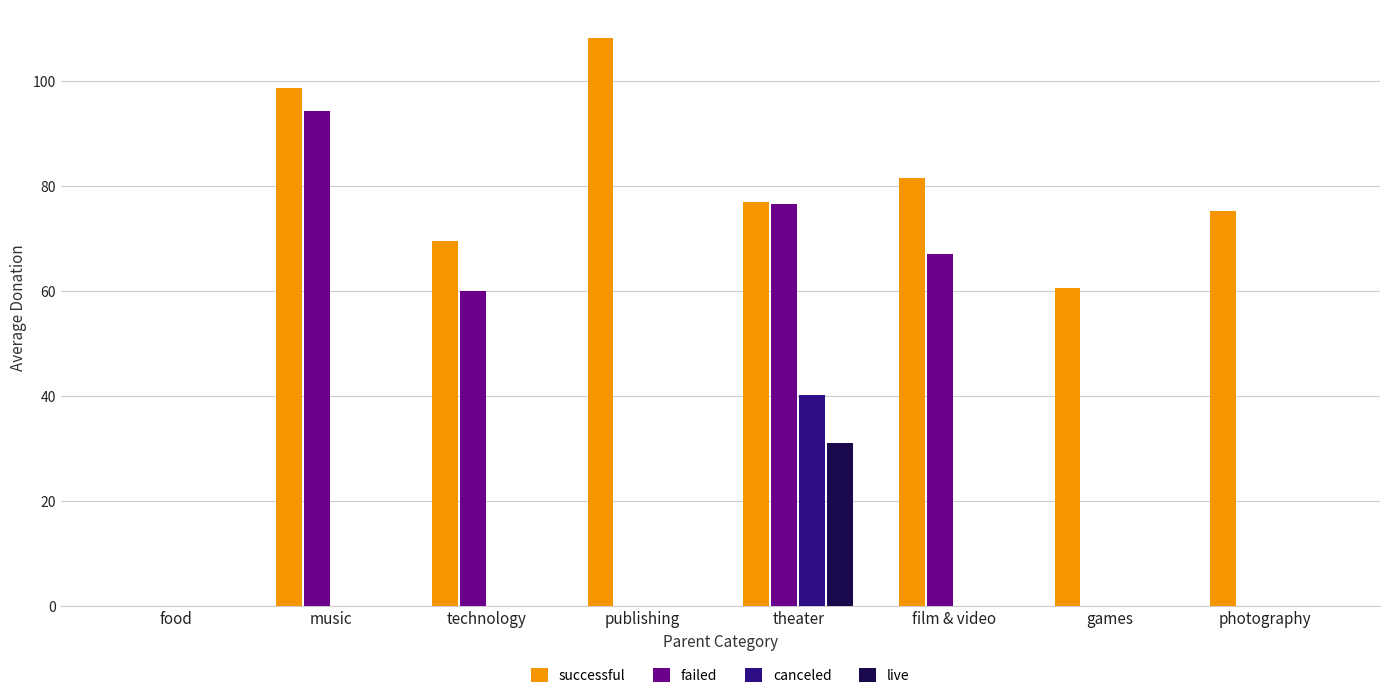

Which series has the largest range (max minus min)?

successful